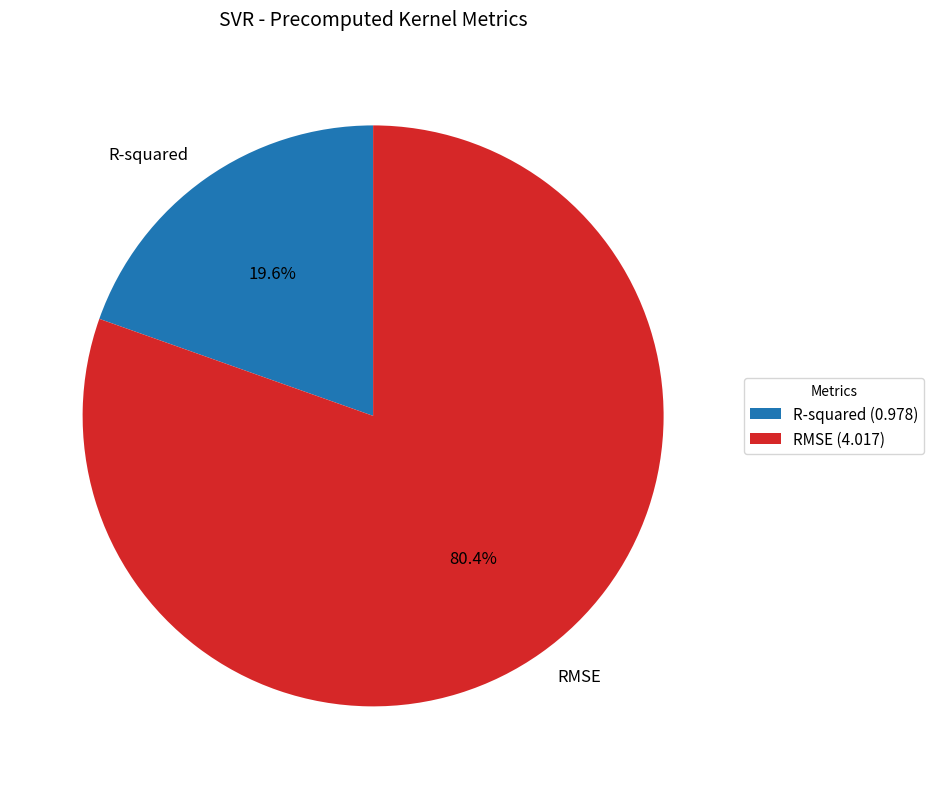

What is the smallest slice in the pie chart?

R-squared